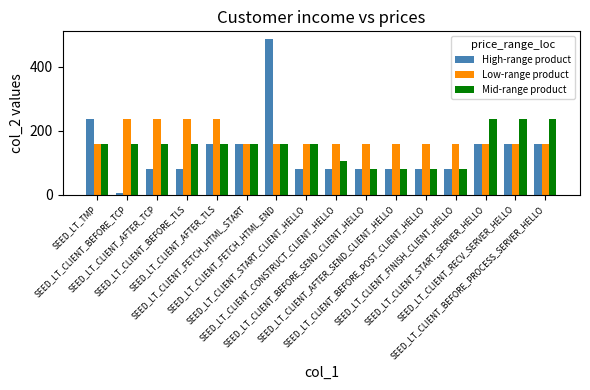

List the series in order of their overall mean, highest first.

Low-range product, Mid-range product, High-range product